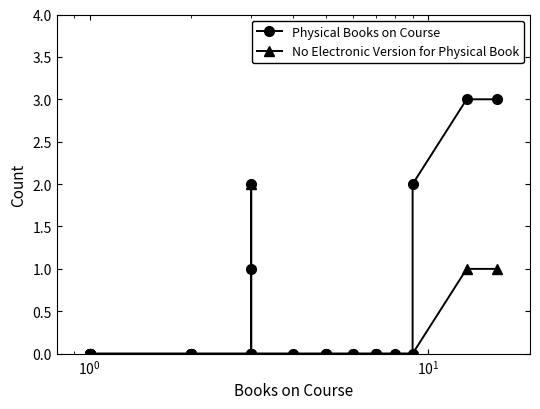

Reading right to left, extract all data points from this chart.

Physical Books on Course: 3	3	2	0	0	0	0	0	0	0	0	0	0	0	0	0	0	2	1	0	0	0	0	0	0	0	0	0	0	0	0	0	0
No Electronic Version for Physical Book: 1	1	0	0	0	0	0	0	0	0	0	0	0	0	0	0	0	2	0	0	0	0	0	0	0	0	0	0	0	0	0	0	0